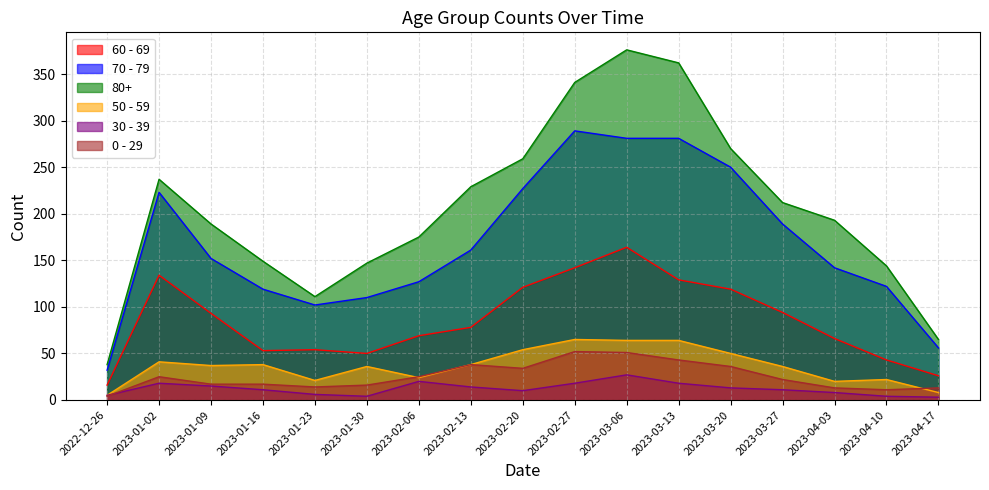

What are all the series names shown in the legend?

60 - 69, 70 - 79, 80+, 50 - 59, 30 - 39, 0 - 29